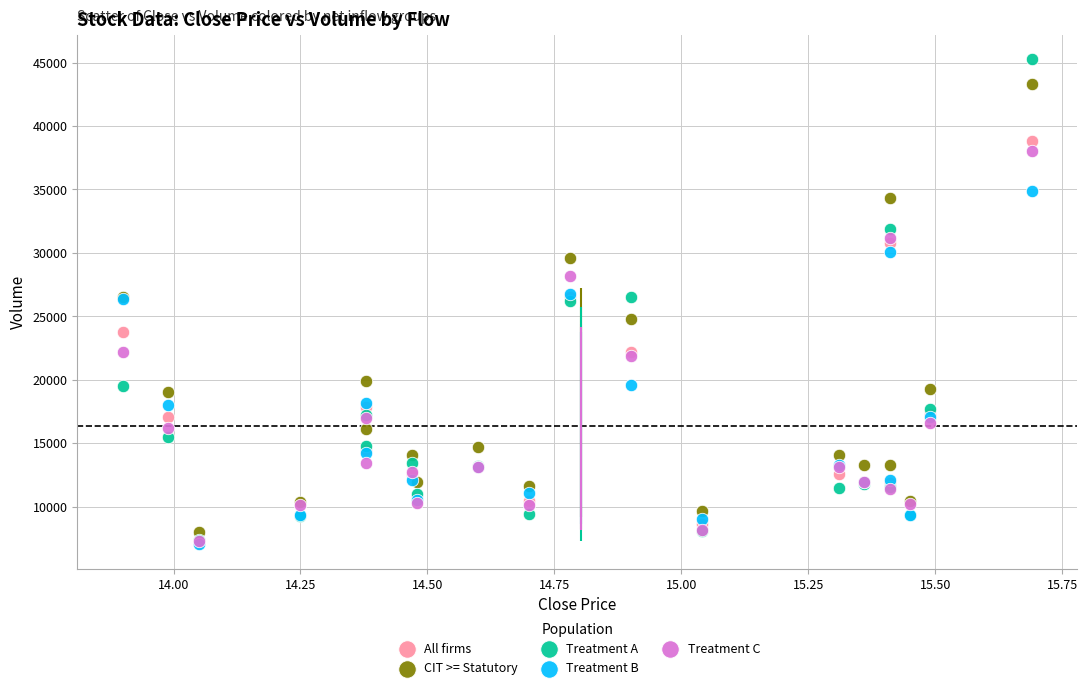

Which series contains the highest Y value?

Treatment A